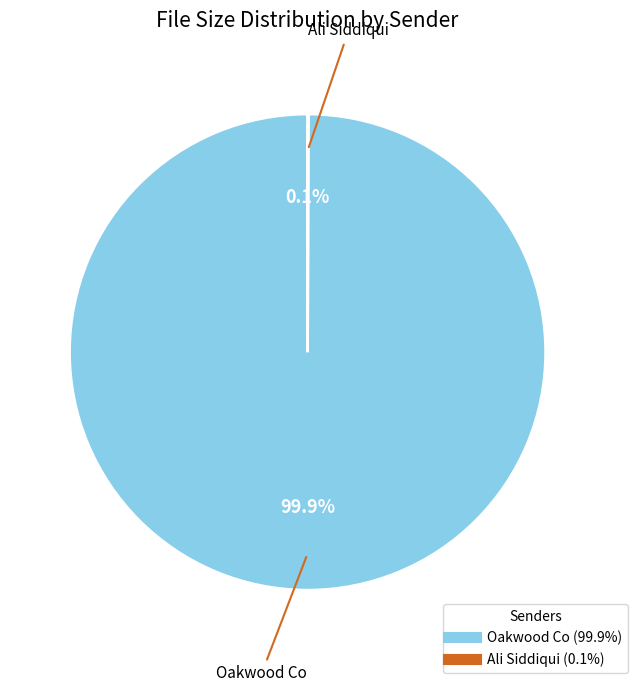

What percentage is the Oakwood Co slice, to the nearest percent?

100%